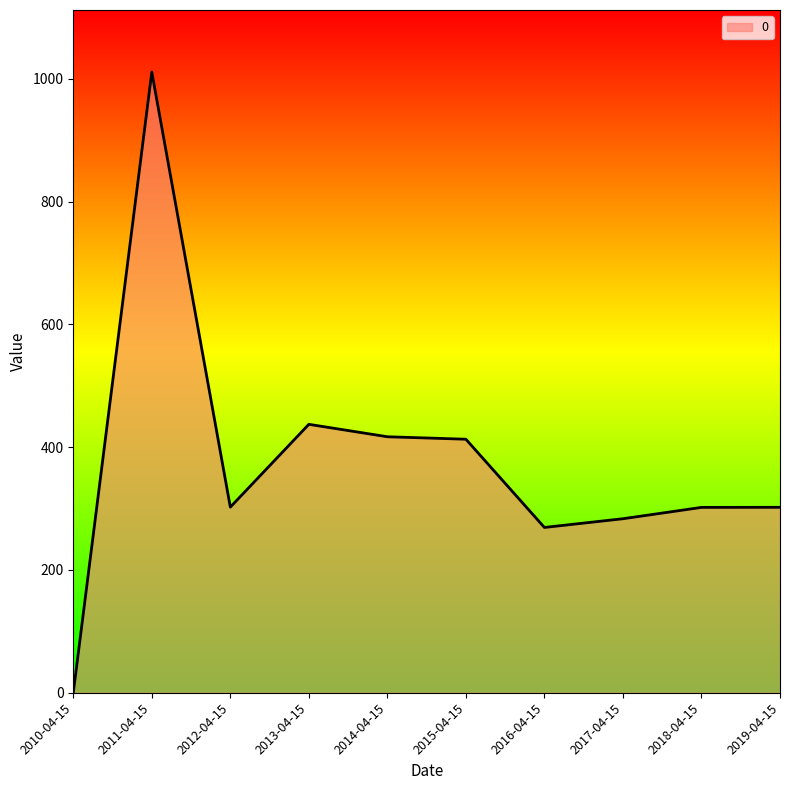

Count the number of values greater than 302.

6